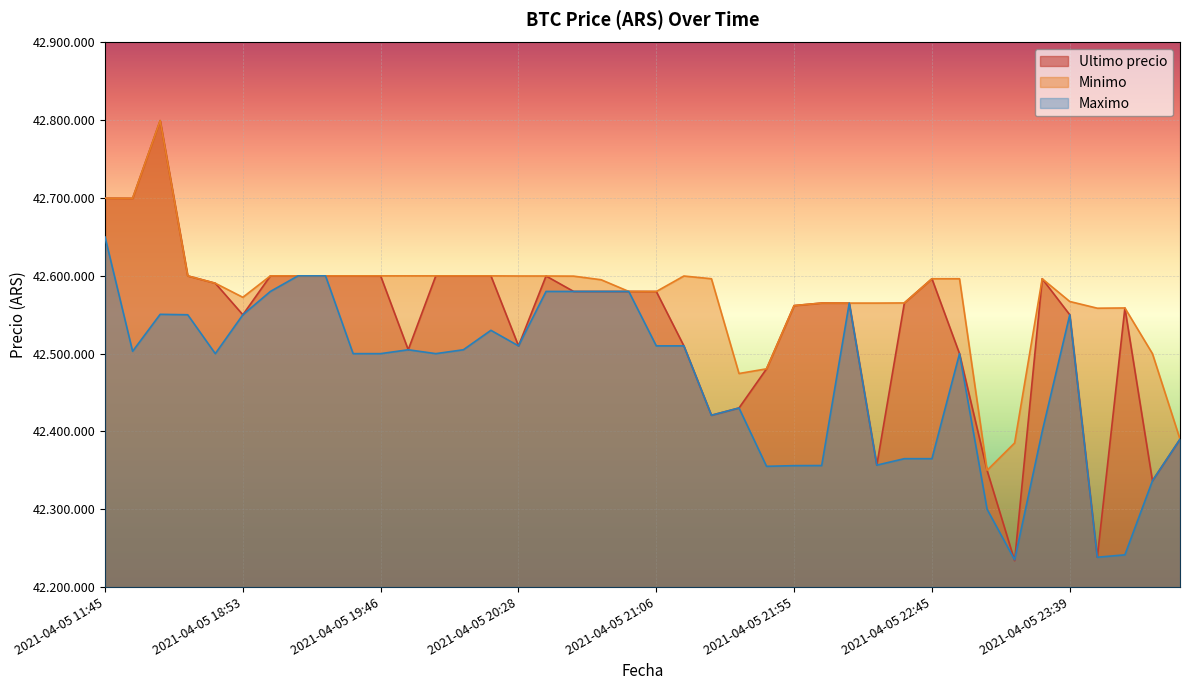

Where is Maximo nearest to the value 42442500?

2021-04-05 21:38